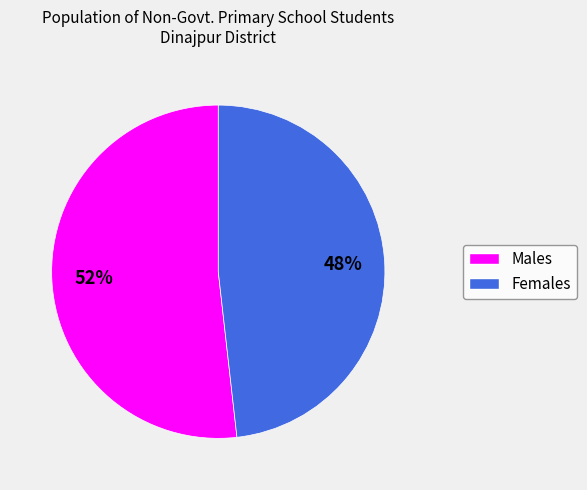

To the nearest percent, what is the average slice percentage?

50%